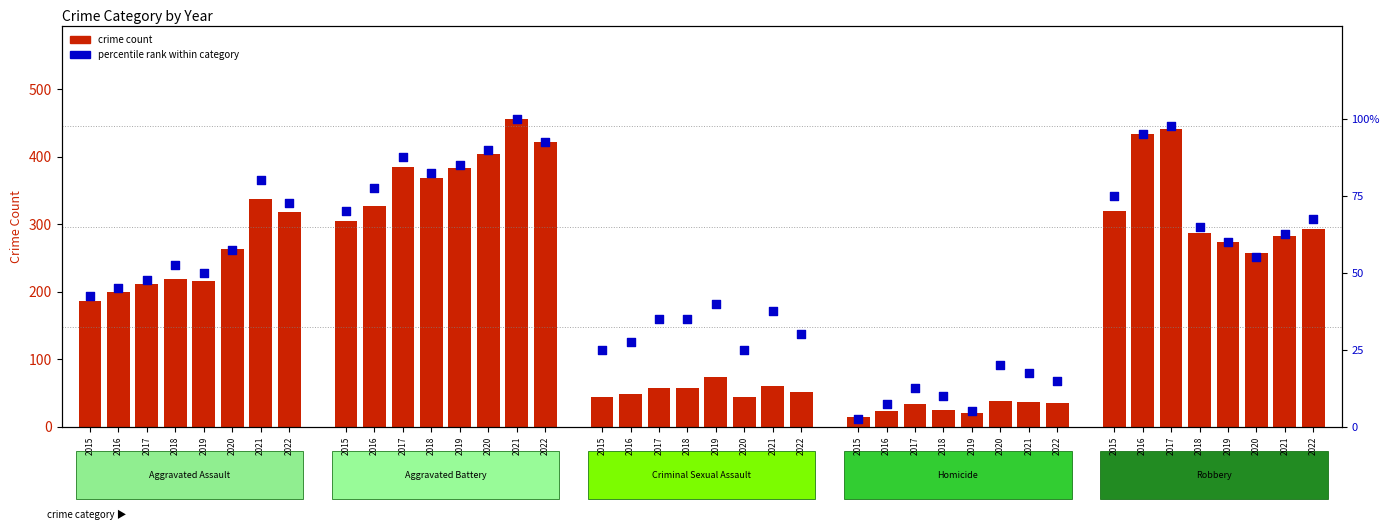

At which category is the sum across all series the highest?

2021